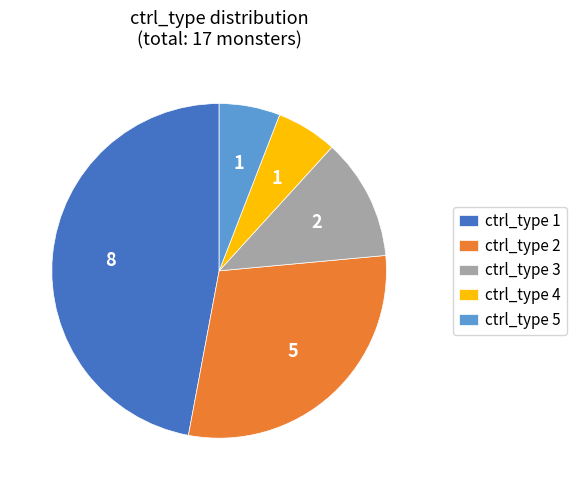

True or false: ctrl_type 5 accounts for 6% of the total.

True